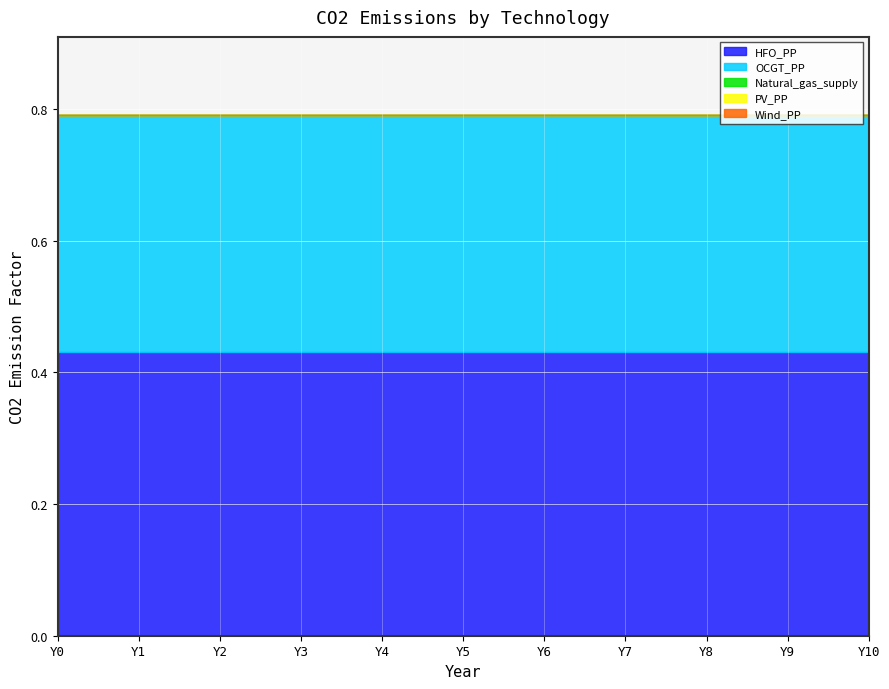

What is the approximate value of HFO_PP at Y6?

0.4